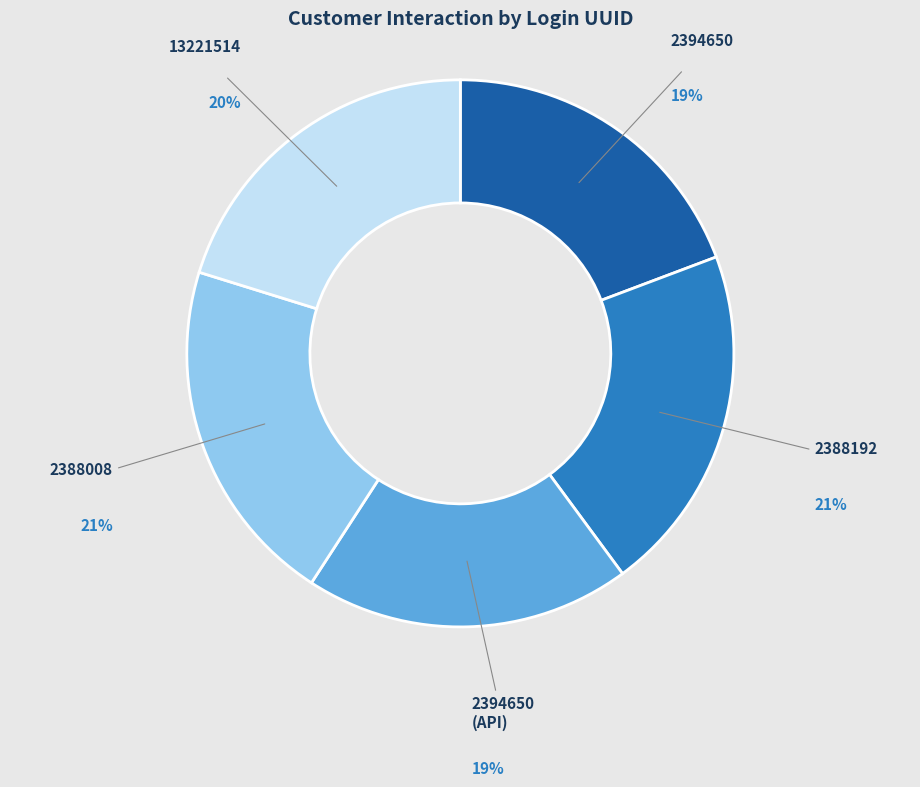

How many segments does this pie chart have?

5